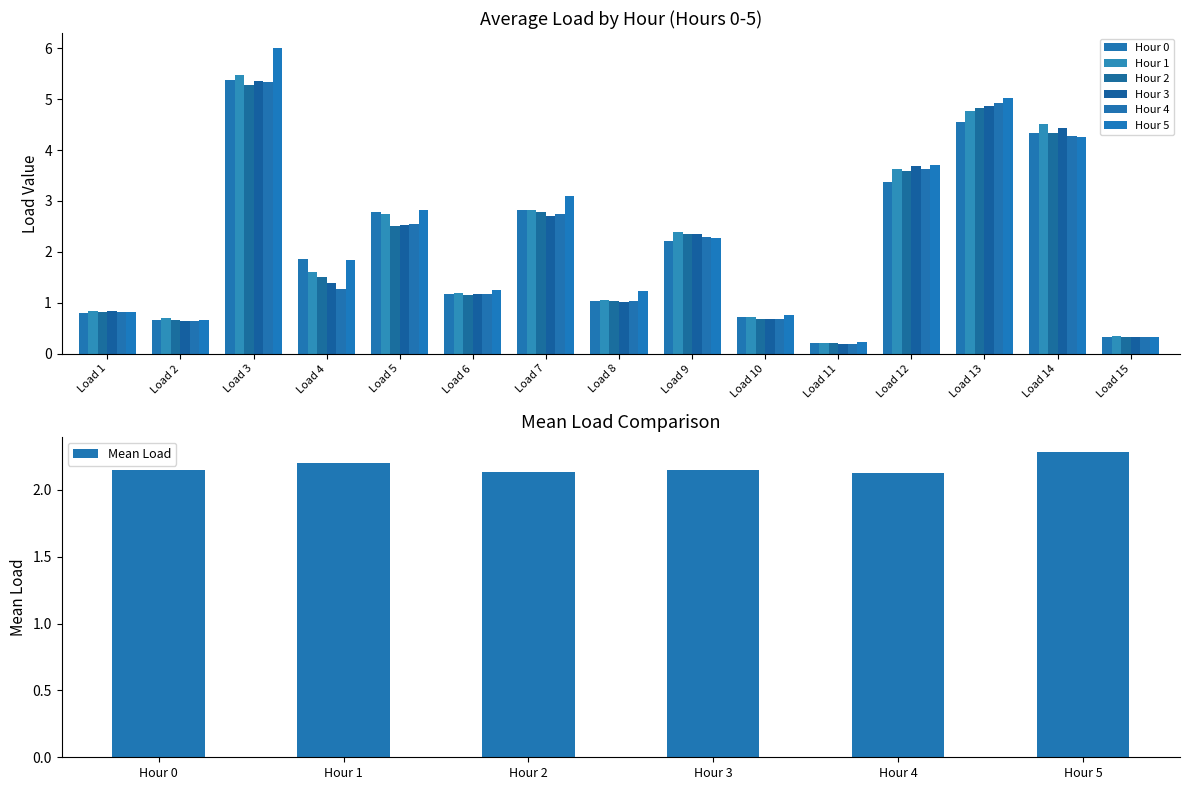

True or false: Mean Load has a value of 2.3 at Hour 5.

True